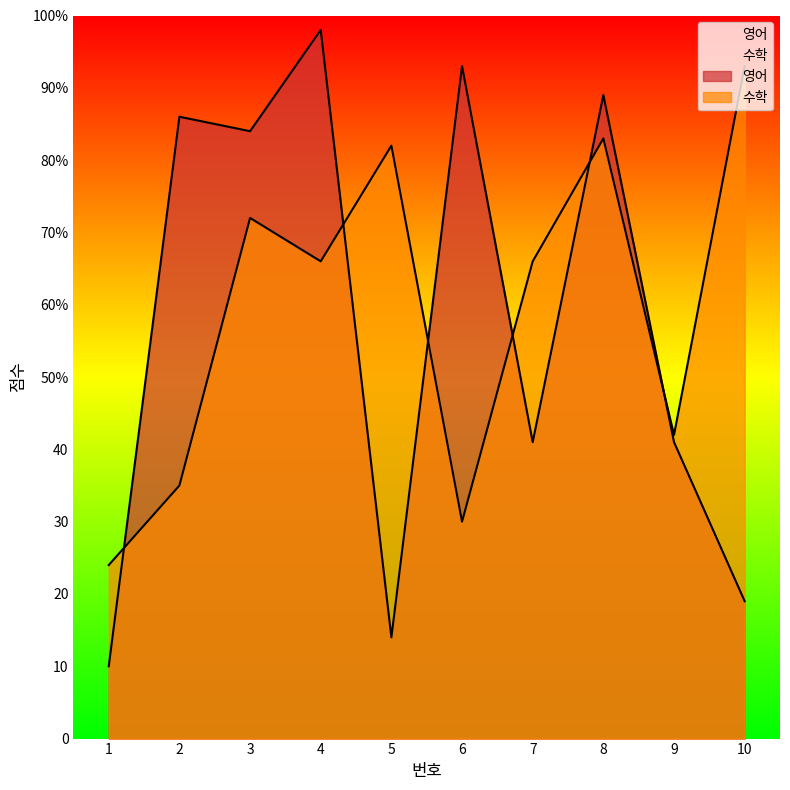

List the labels in order of 수학 value, smallest first.

1, 6, 2, 9, 4, 7, 3, 5, 8, 10